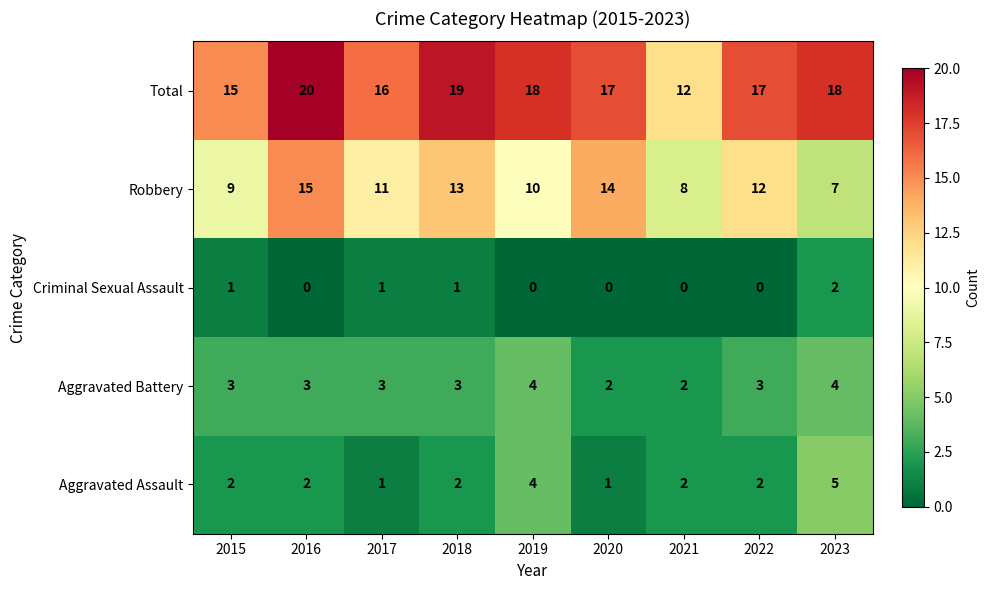

What is the sum of all Criminal Sexual Assault values?

5